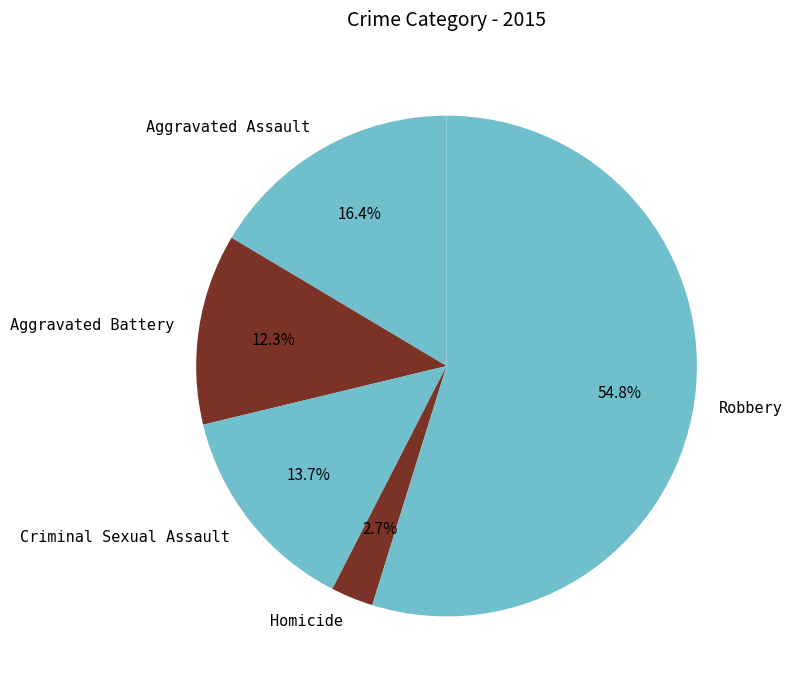

How many slices are in this pie chart?

5